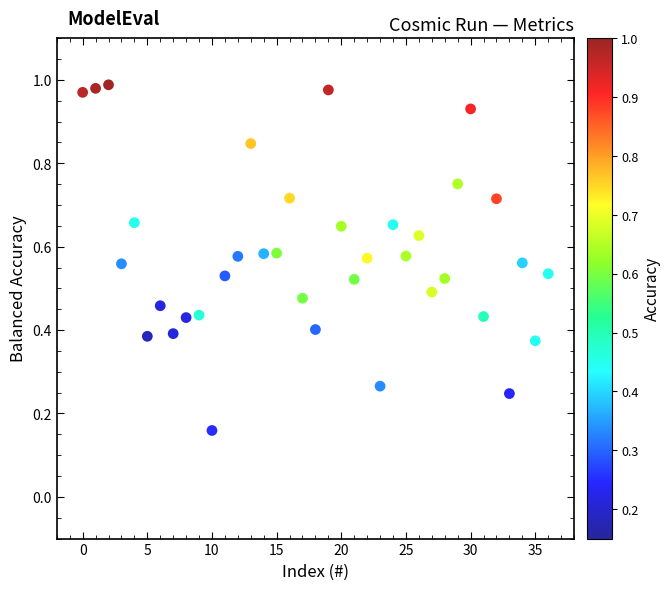

Count the number of points in this scatter plot.

37